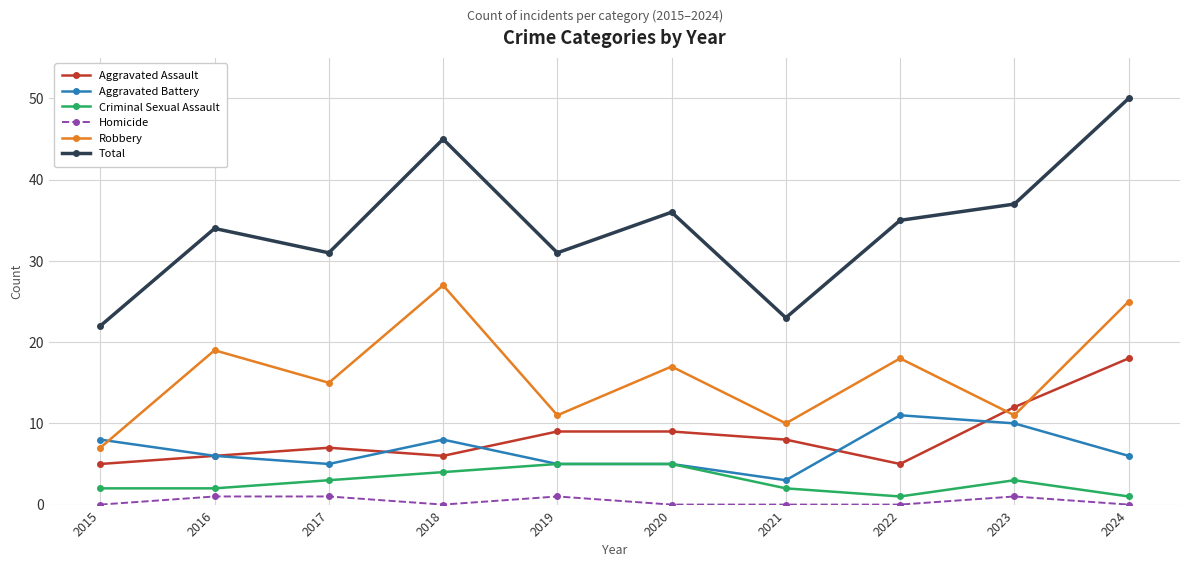

What is the greatest value displayed?

50